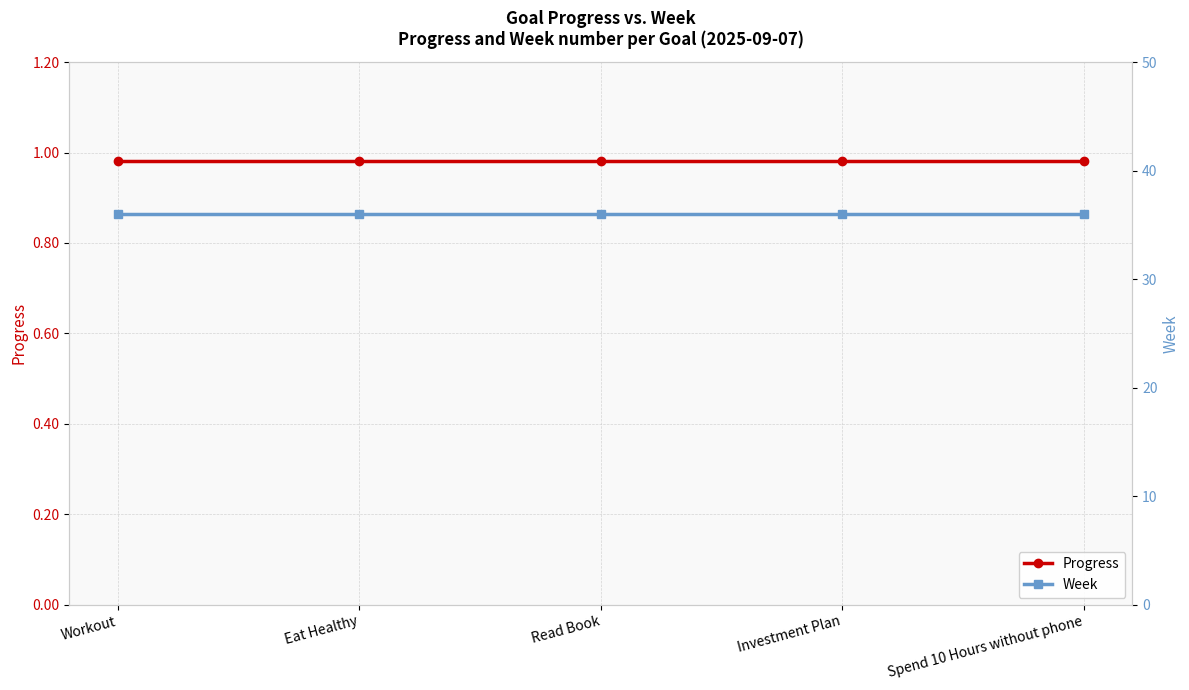

List the labels in order of Progress value, smallest first.

Workout, Eat Healthy, Read Book, Investment Plan, Spend 10 Hours without phone